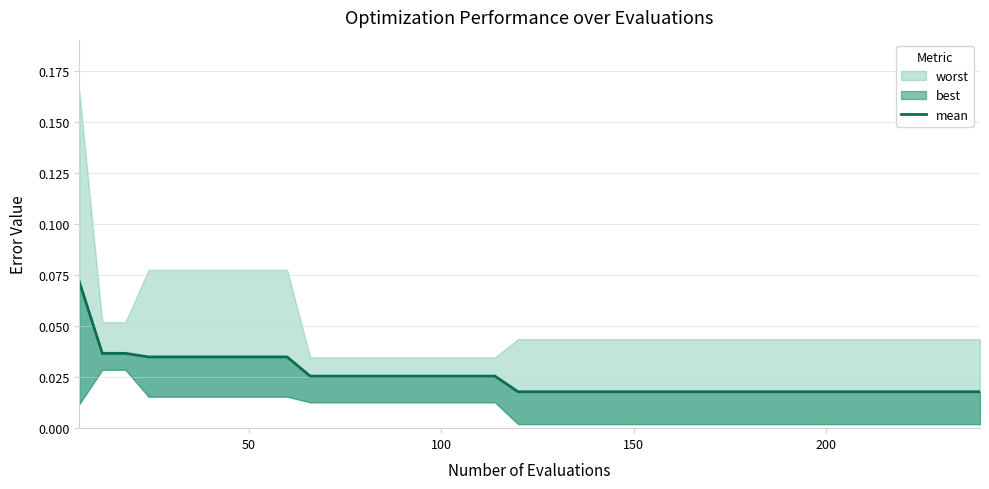

The value at 38 is 0.0. True or false?

False